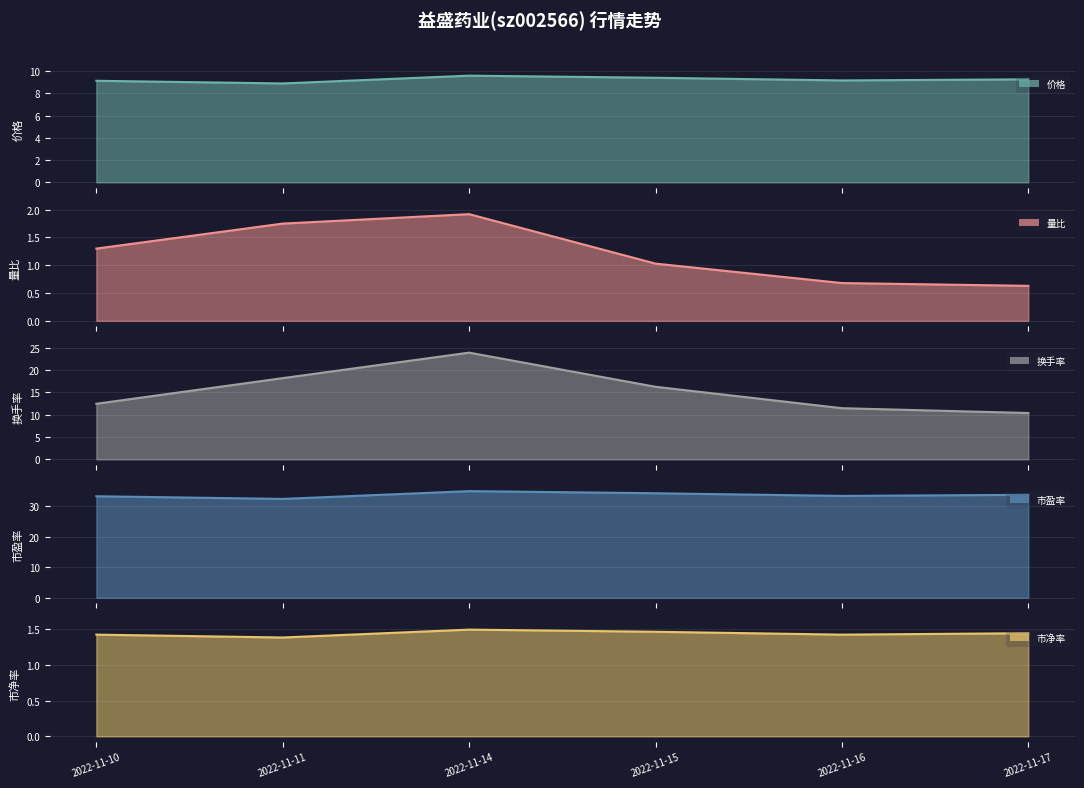

How many values in the 换手率 series are below 16?

3